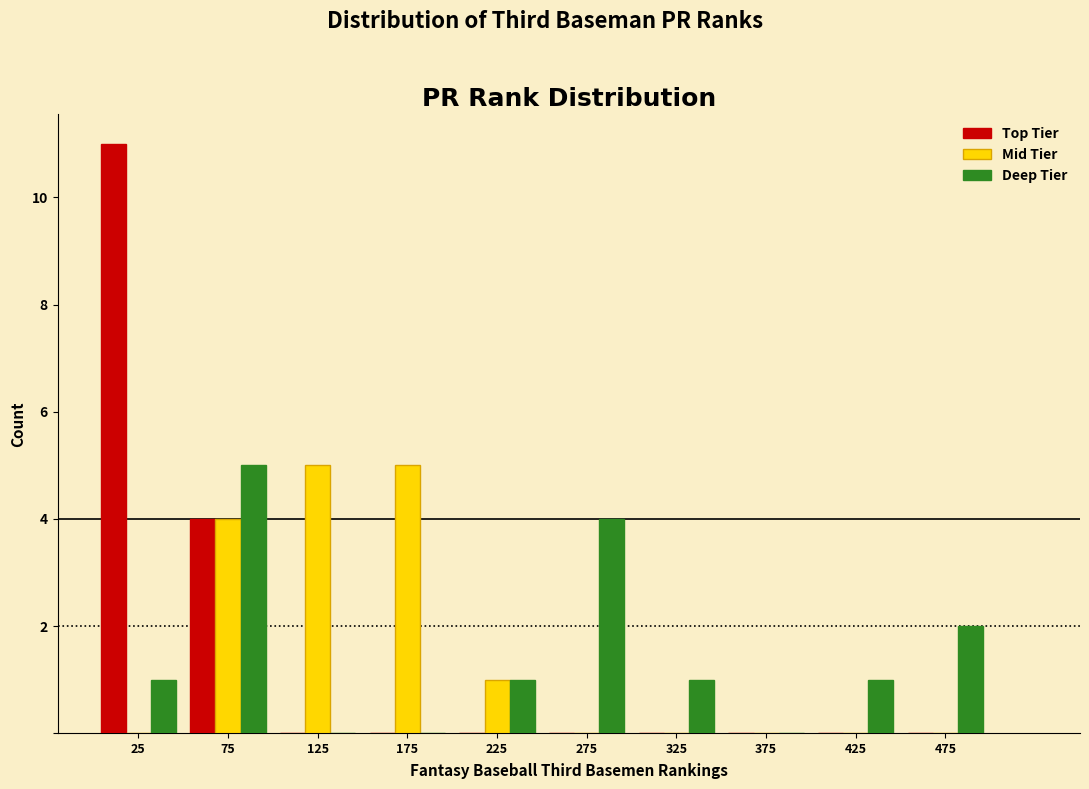

What is the height of the Top Tier bar covering 50 to 100 on the x-axis? The values are not printed on the chart, so give them approximately, as read against the axis.

4